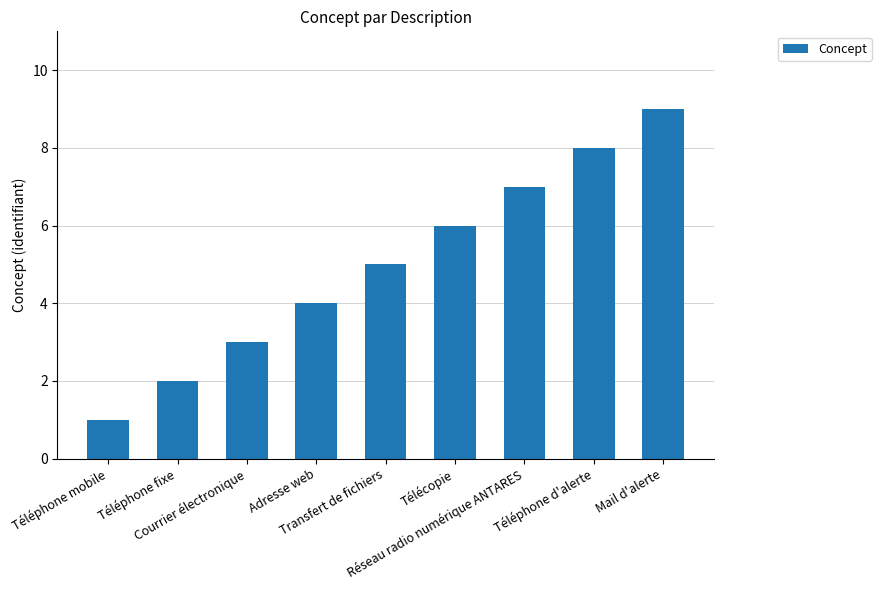

What is the value of the 6th bar from the left?

6